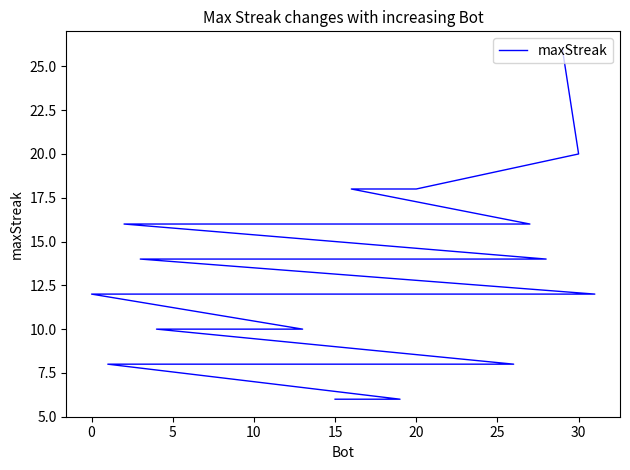

How many data points does each series have?

32